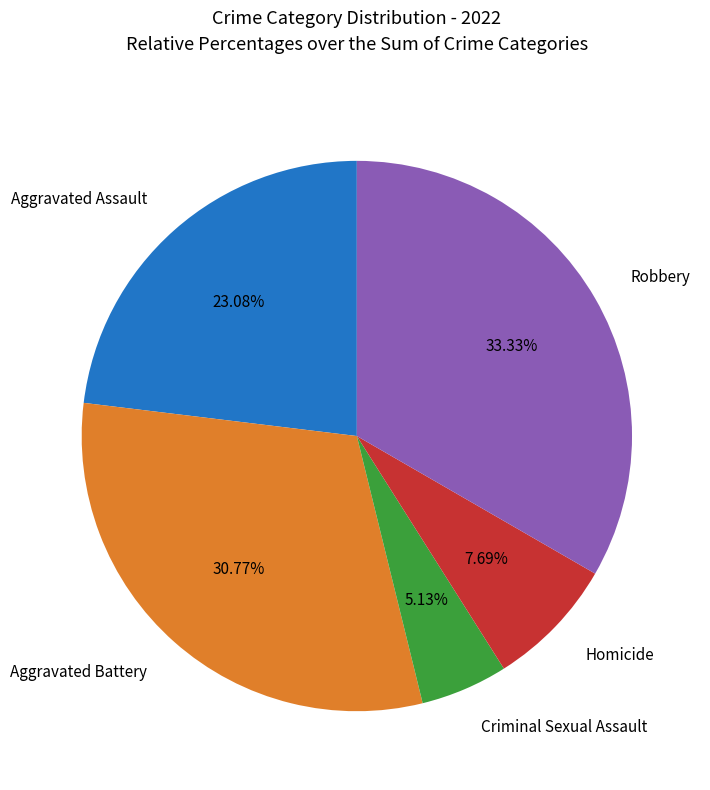

True or false: Aggravated Assault accounts for 13% of the total.

False